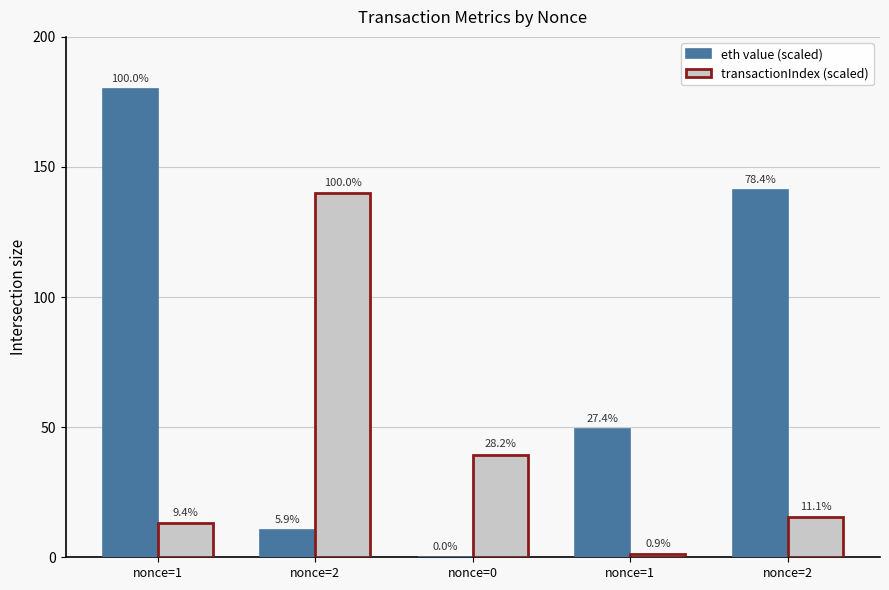

Does the chart contain stacked bars?

No